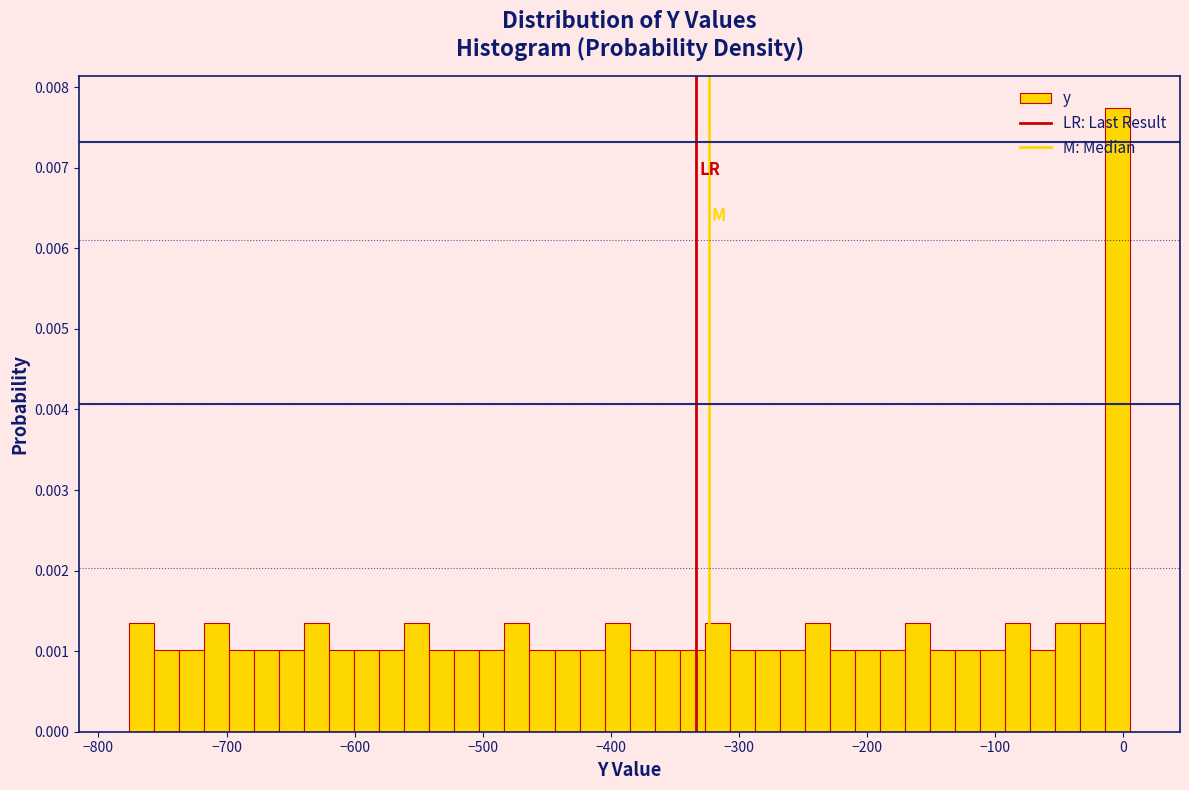

Around what value on the x-axis is the tallest bar? Give the approximate position of its centre, as read against the axis.

0